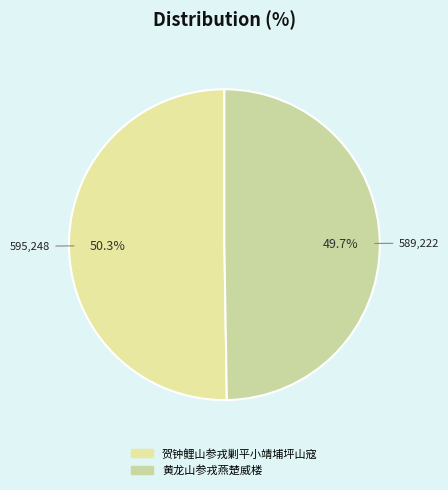

To the nearest percent, what portion does 贺钟鲤山参戎剿平小靖埔坪山寇 represent?

50%